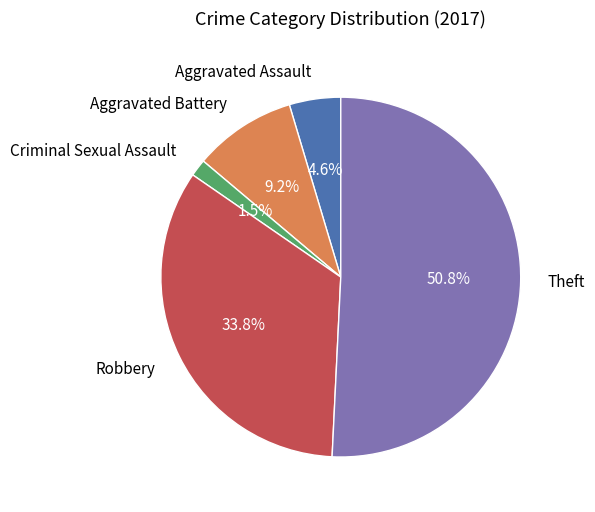

How many slices are in this pie chart?

5